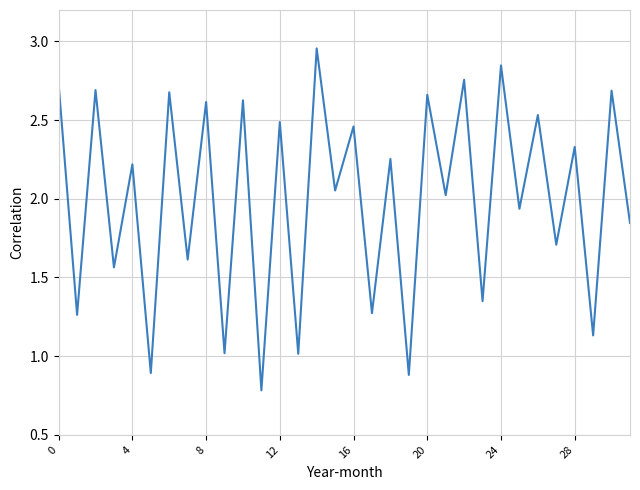

What is the smallest value displayed?

0.8